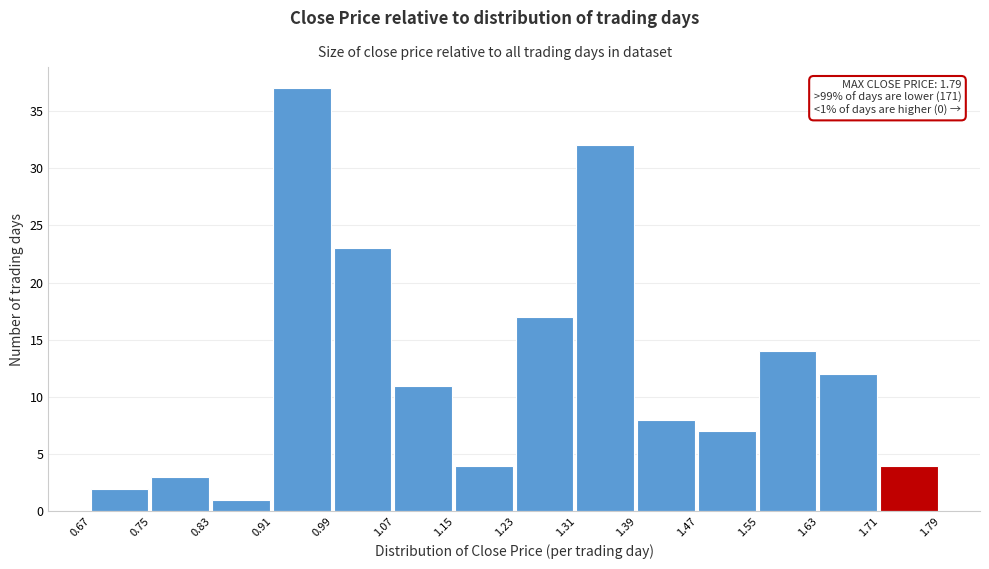

Which range on the x-axis has the tallest bar?

0.91 to 0.99